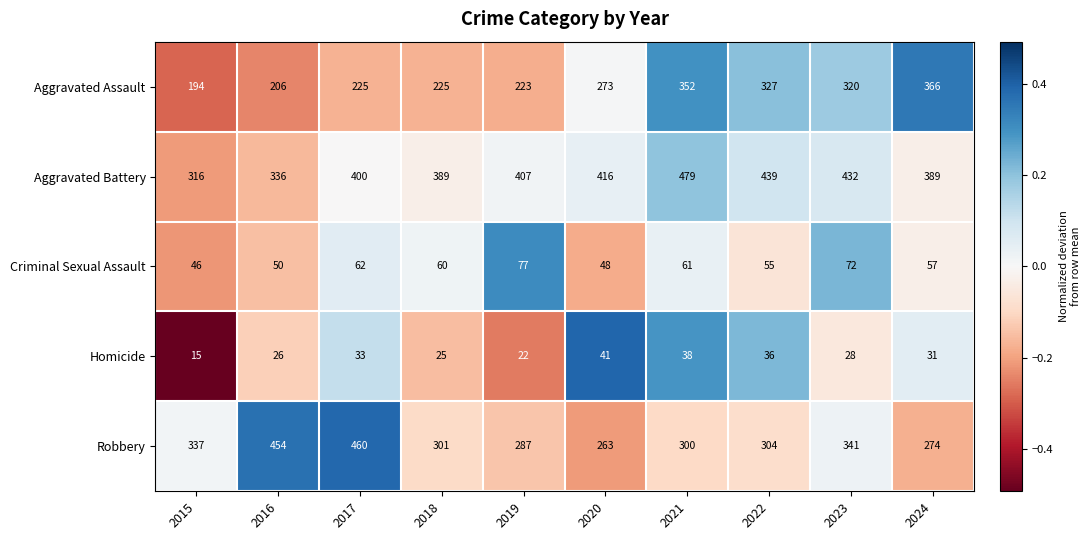

The value of Aggravated Assault at 2018 is 74. True or false?

False